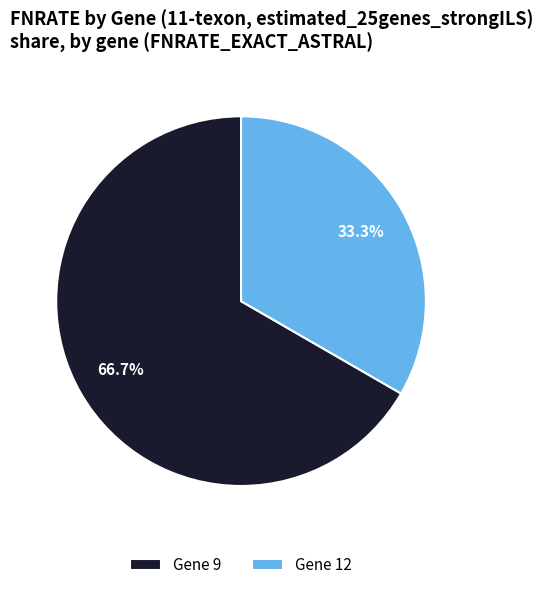

Which has a higher value, Gene 12 or Gene 9?

Gene 9